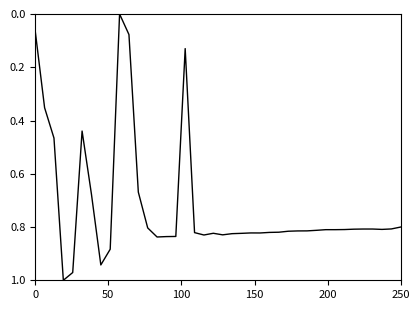

What is the sum of all values?

28.7